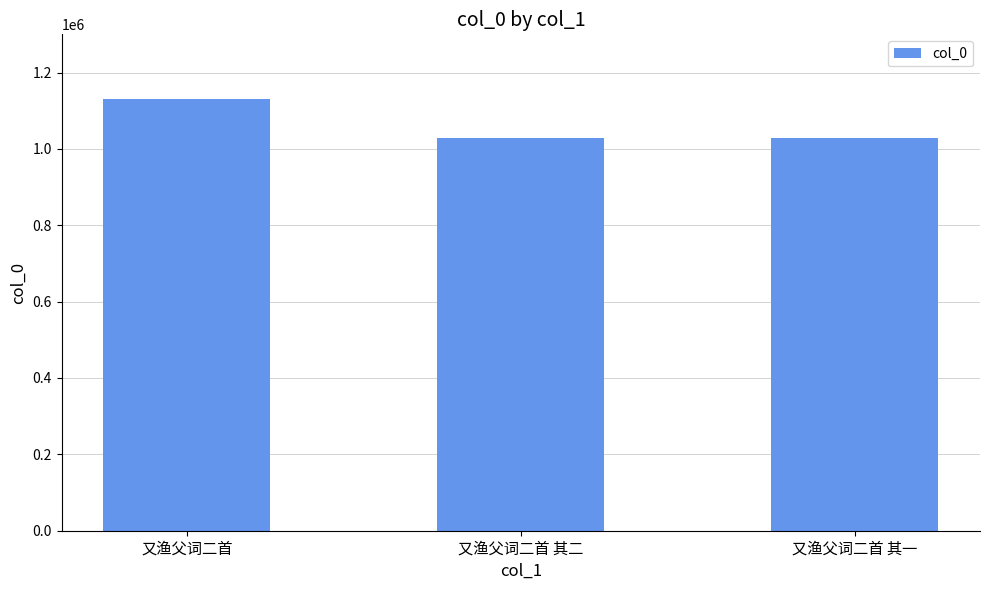

What is the greatest value displayed?

1131370